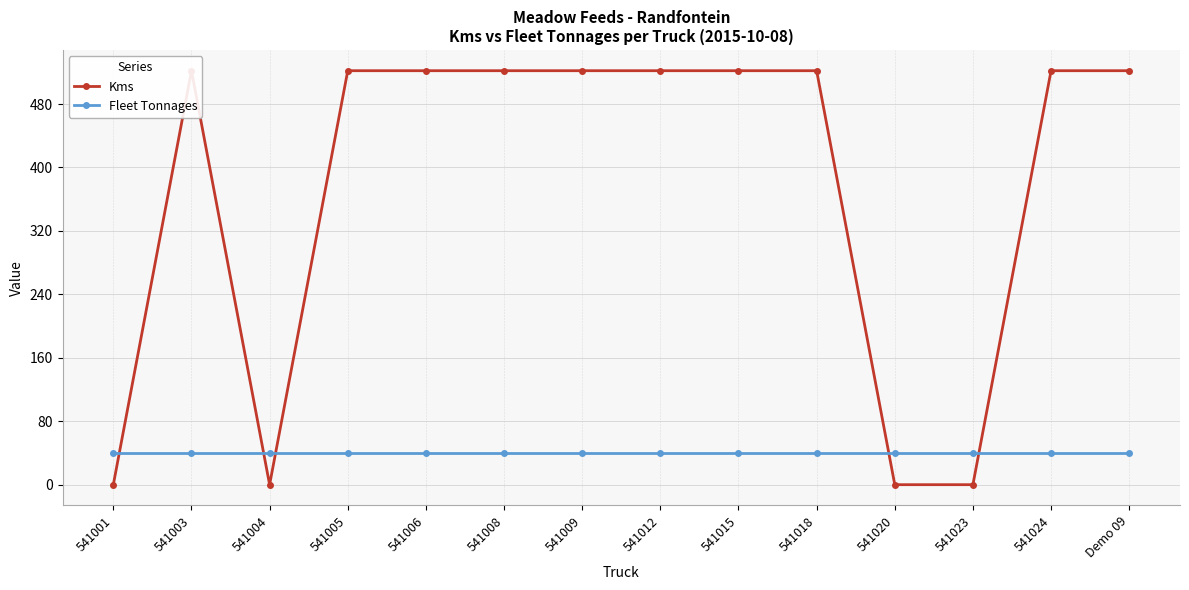

What position from the left is 541024?

13